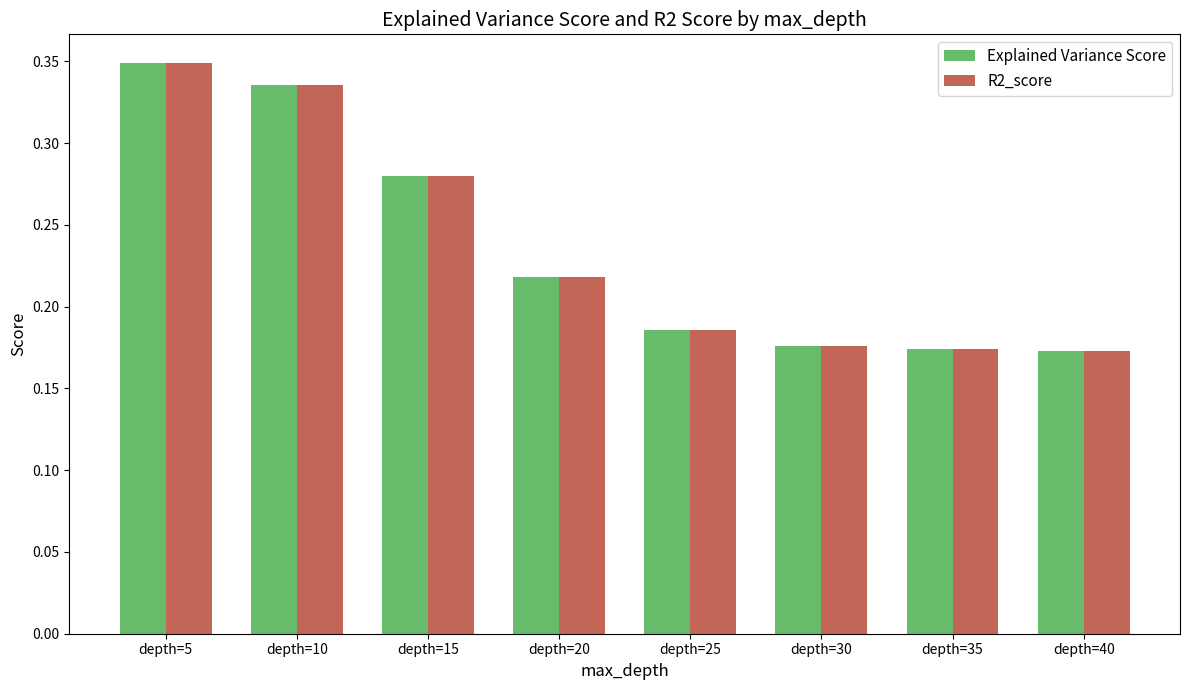

What is the sum of all R2_score values?

1.9